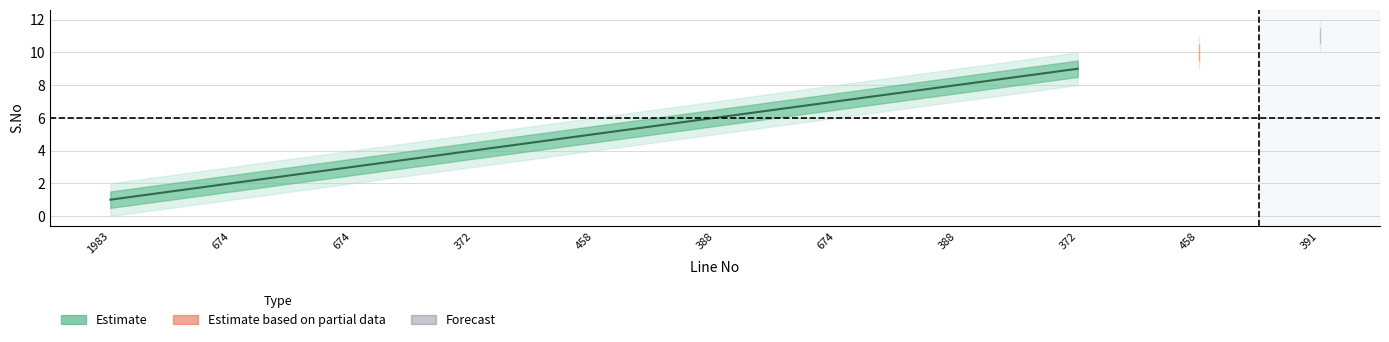

The value of S.No_outer_upper at 372 is 2.9. True or false?

False